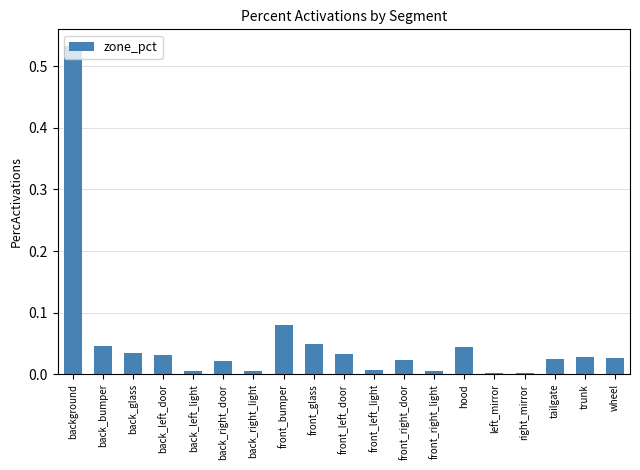

What is the change in value from background to hood?

-0.5